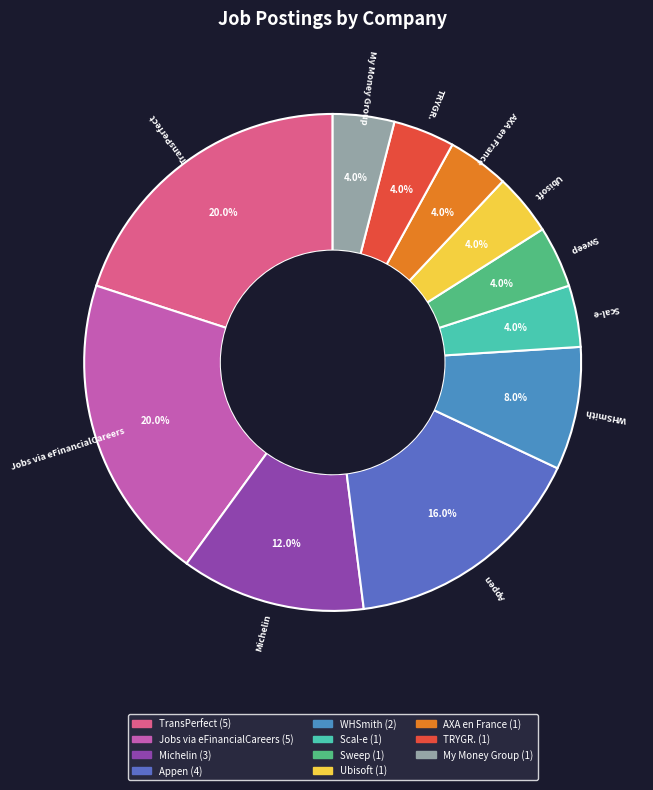

Count the number of slices in the pie.

11